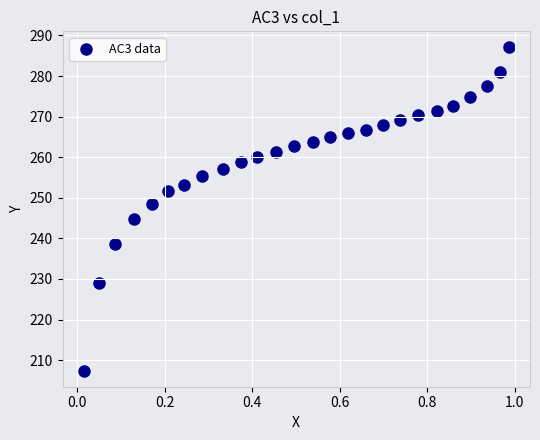

What Y value in the scatter plot is closest to 247?

248.4